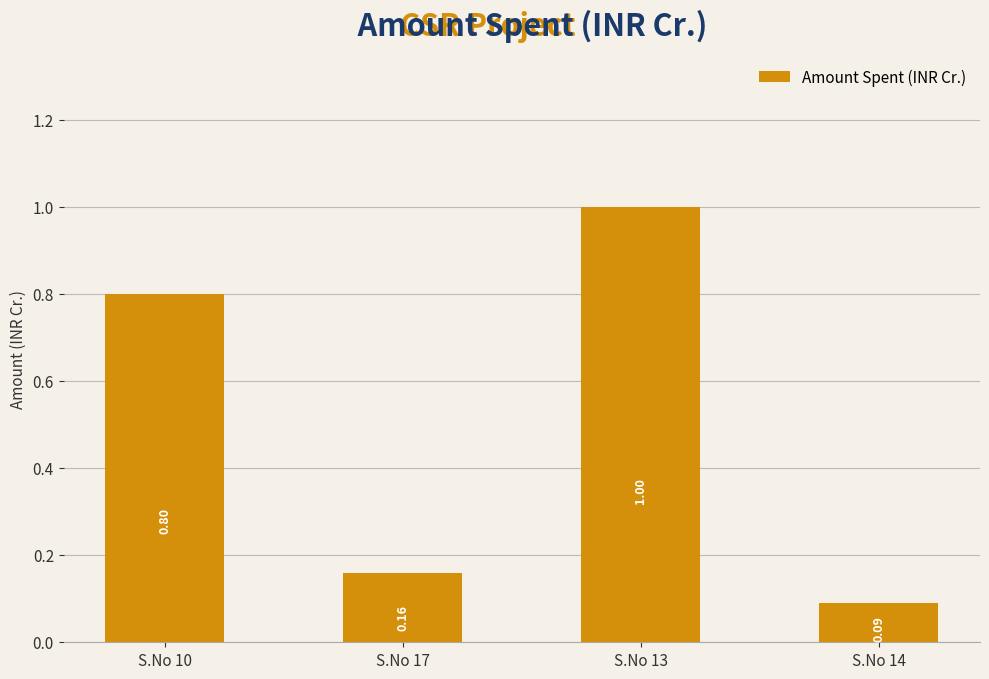

Rank the categories by value from highest to lowest.

S.No 13, S.No 10, S.No 17, S.No 14